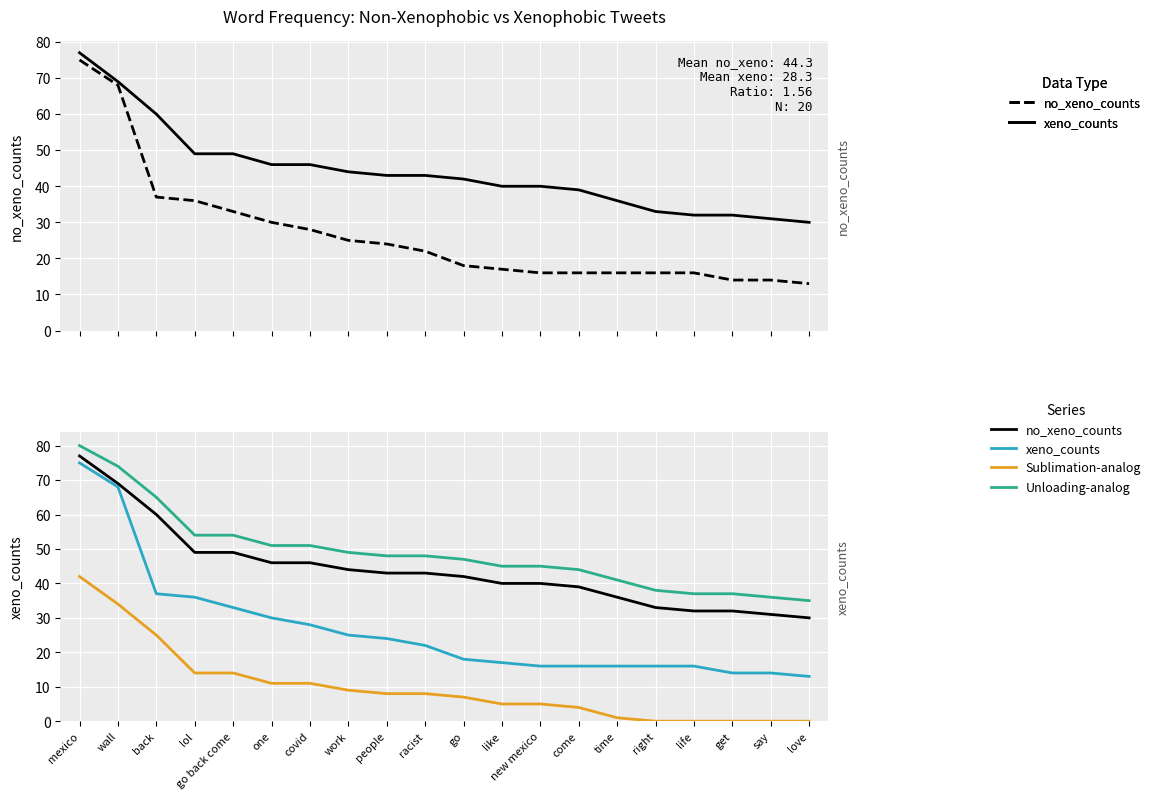

Which category has the highest value across all series?

mexico